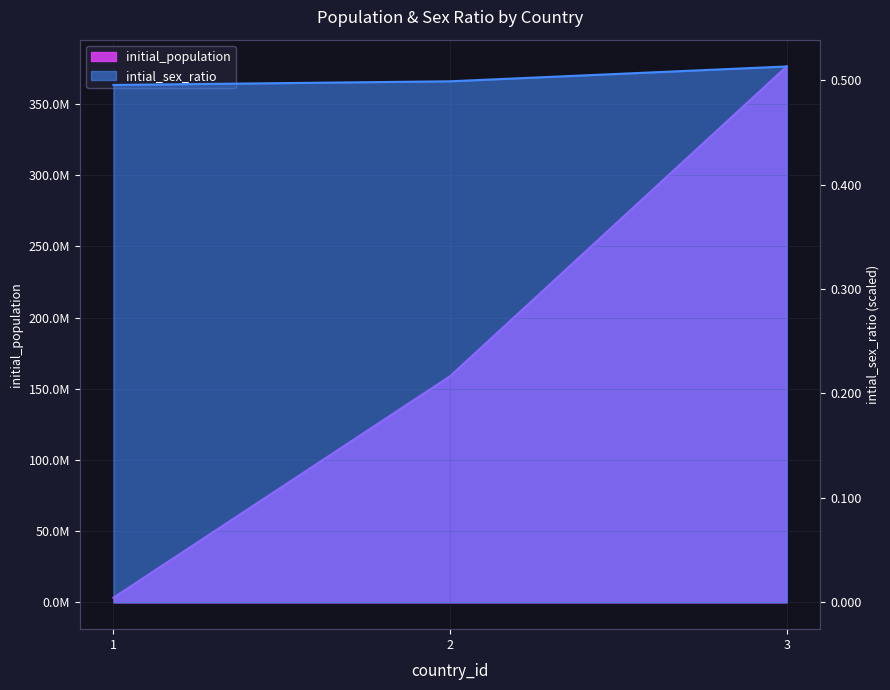

At 3, list the series in order from largest to smallest.

initial_population, intial_sex_ratio